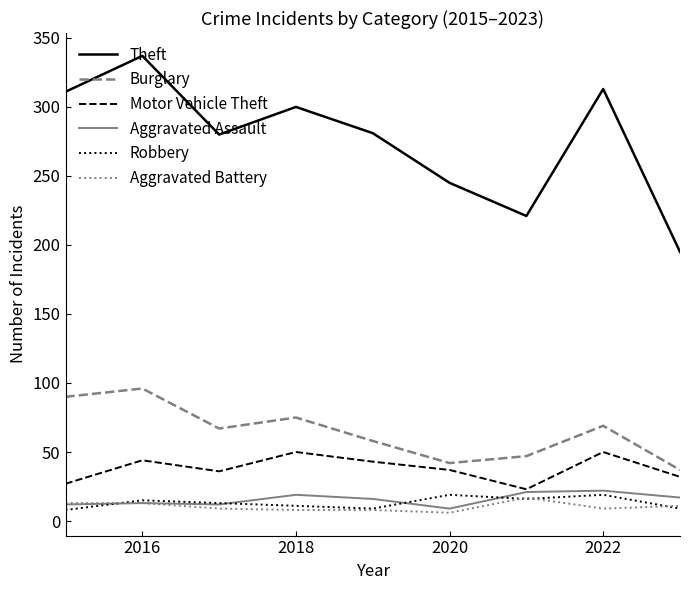

Which series has the largest range (max minus min)?

Theft